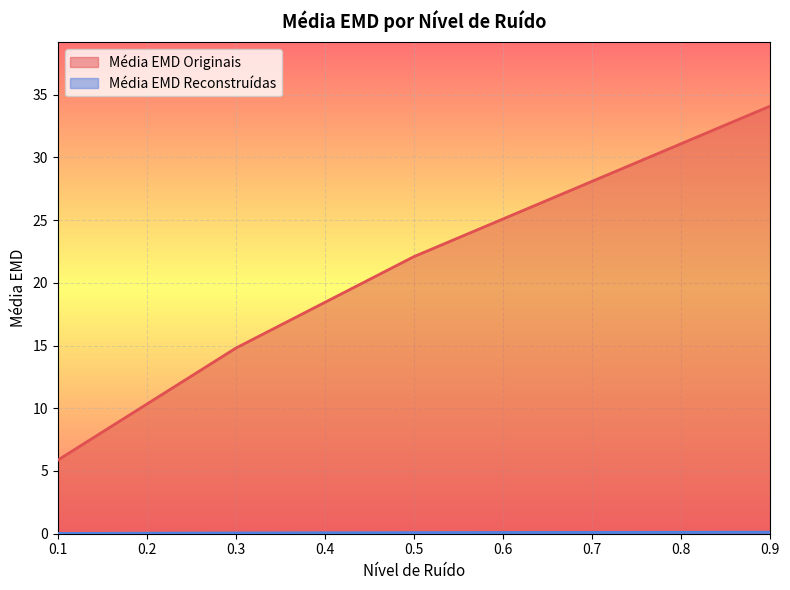

Count the number of data series in this chart.

2